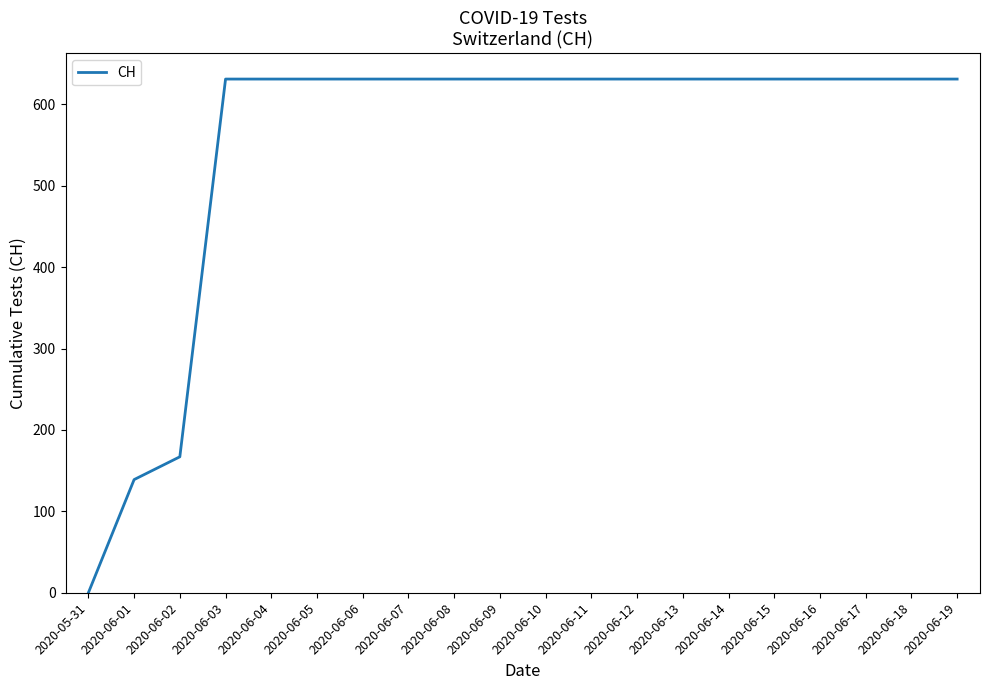

What is the greatest value displayed?

631